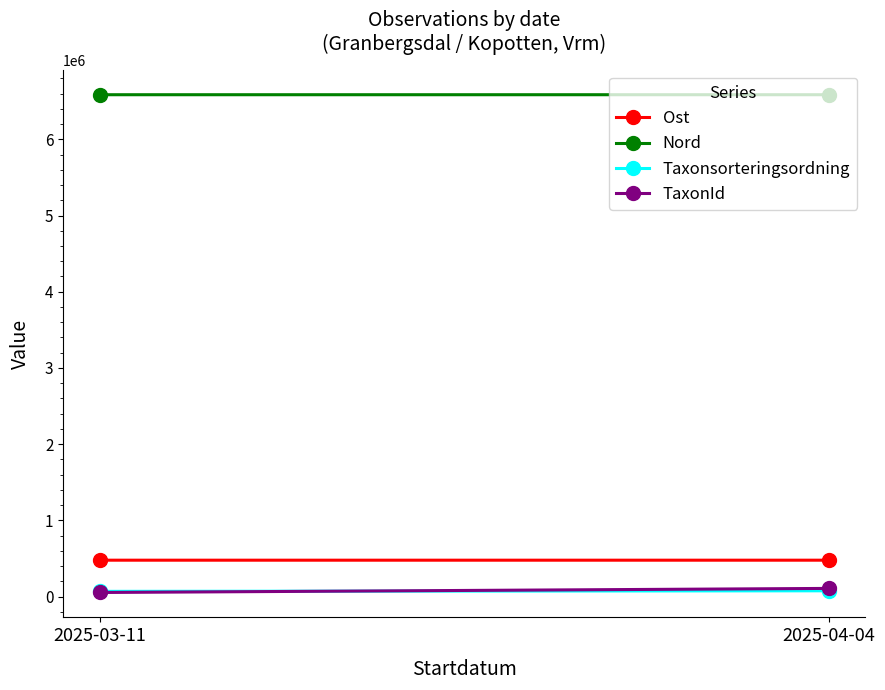

Is it true that Ost equals 107762.9 at 2025-03-11?

False